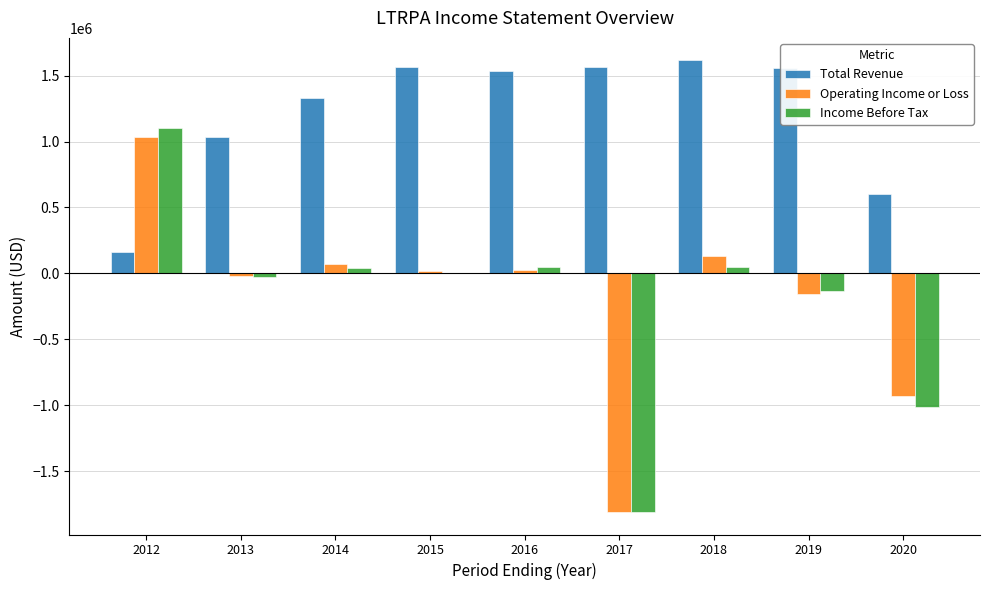

At which category is the sum across all series the highest?

2012